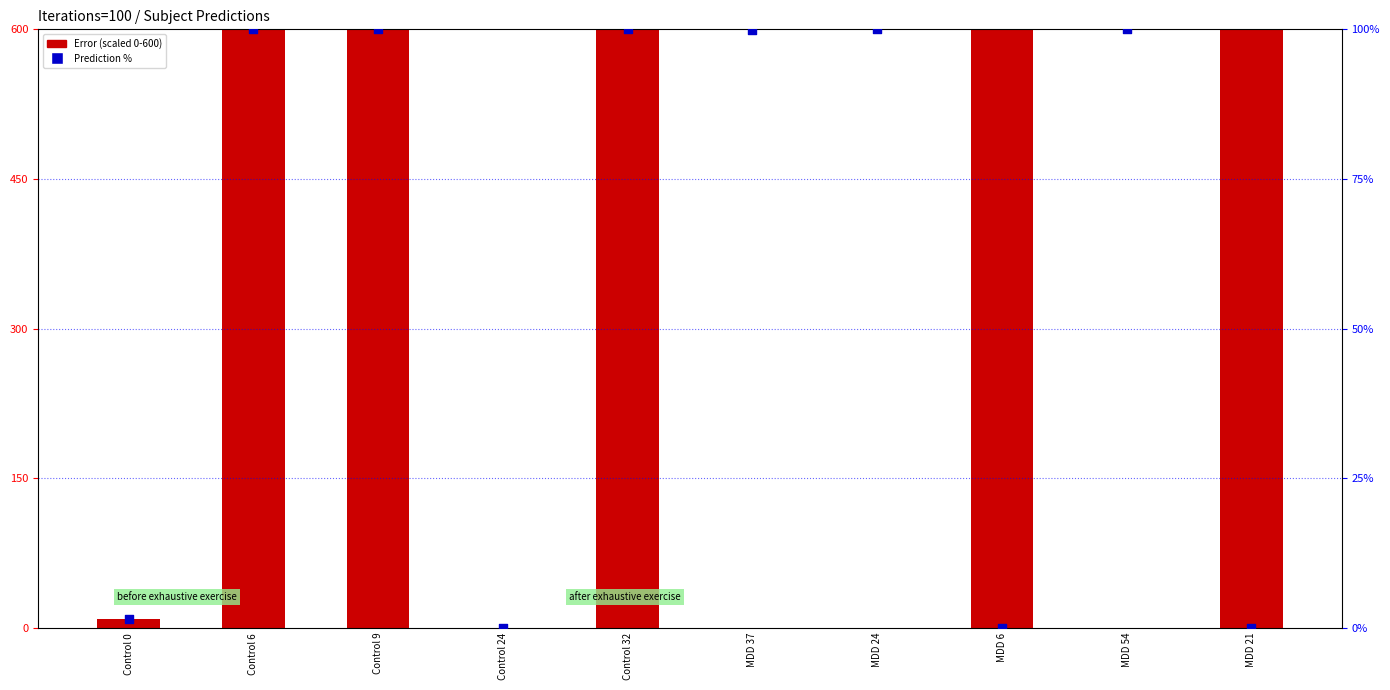

Is the value of Error (scaled) at Control 0 greater than the value of Prediction % at Control 0?

Yes